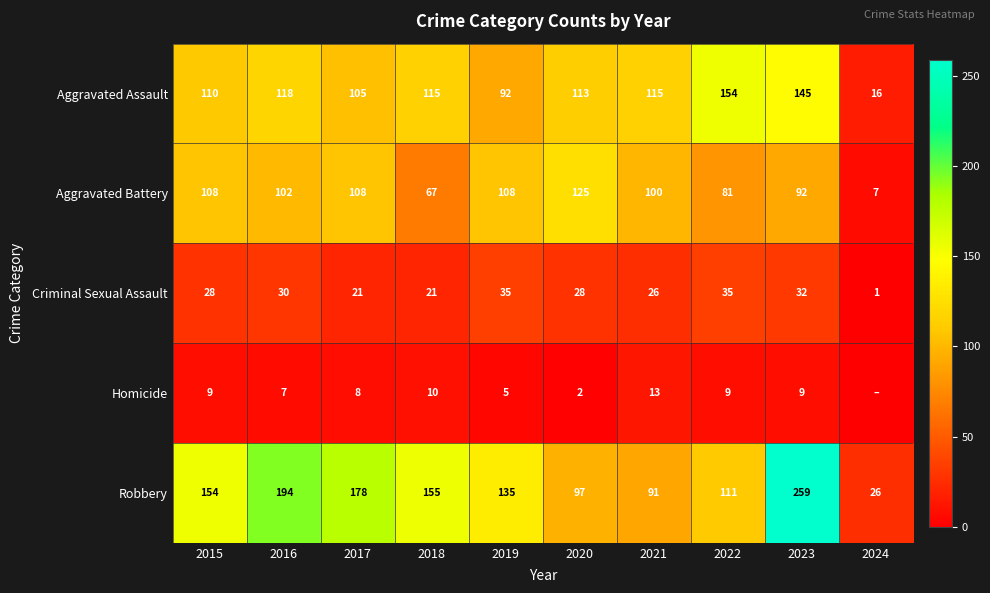

True or false: Criminal Sexual Assault has a value of 17 at 2019.

False